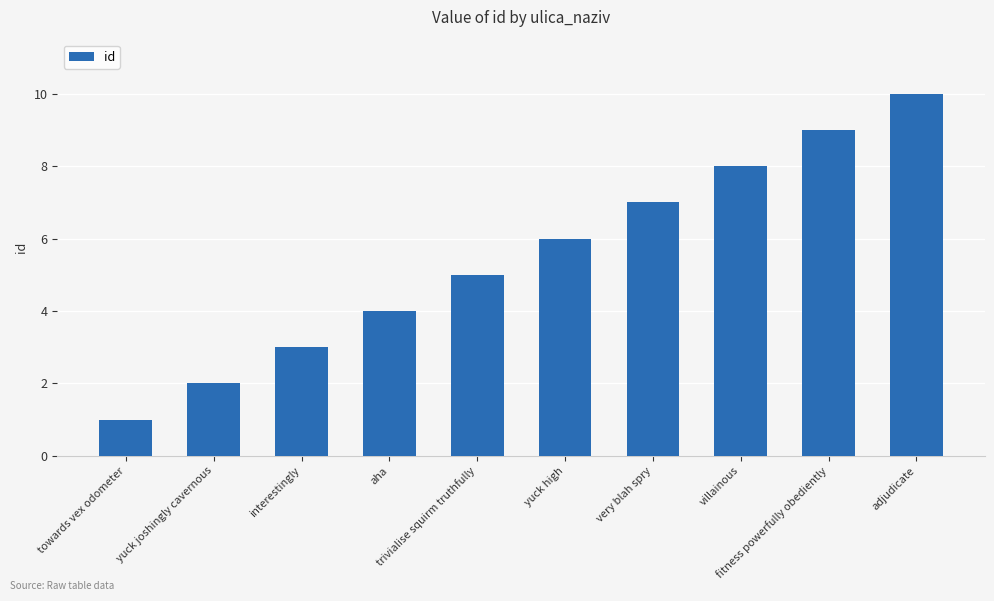

What is the average value?

6